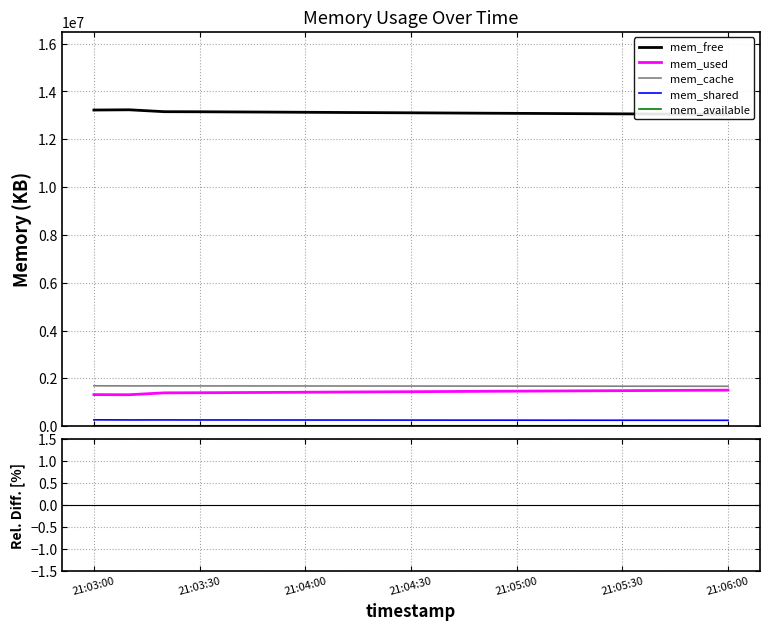

True or false: mem_cache and mem_free cross at least once.

False